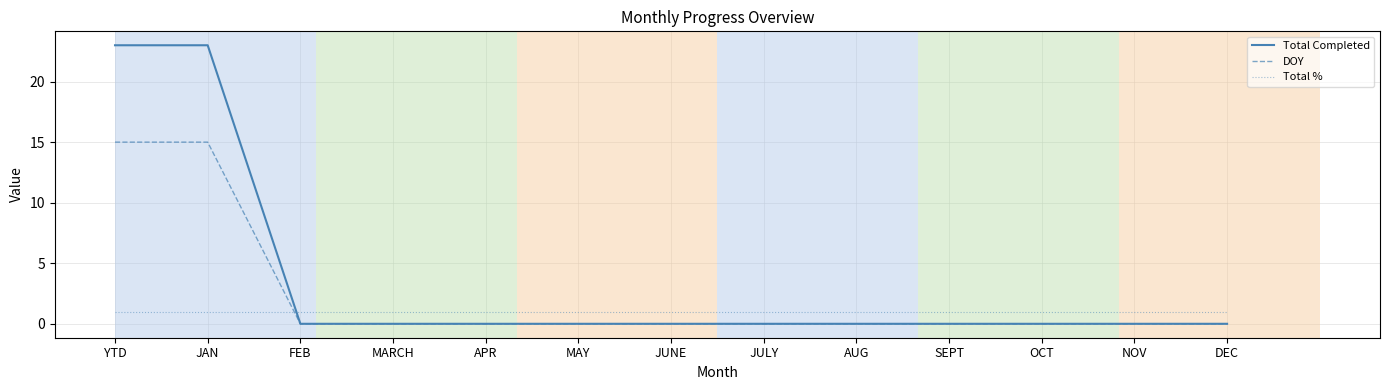

Which series has the largest range (max minus min)?

Total Completed